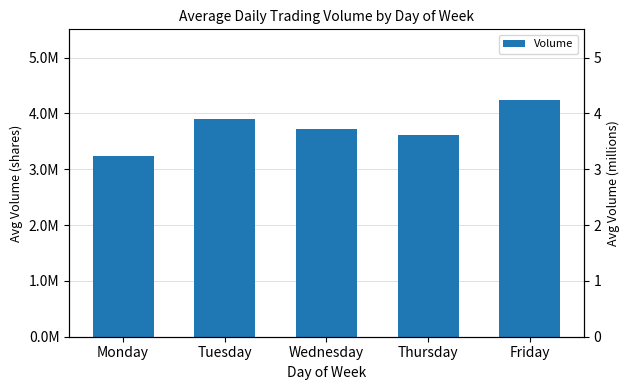

Reading right to left, list all the values displayed in this chart.

Friday=4234193.9	Thursday=3618394.9	Wednesday=3718334.4	Tuesday=3890626.7	Monday=3234668.3